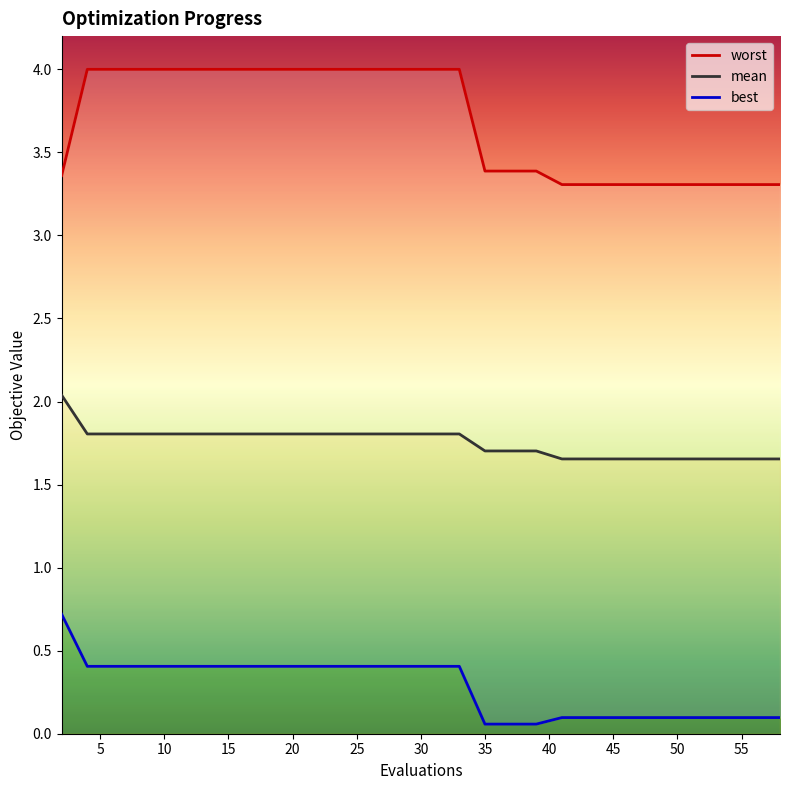

True or false: worst and best cross at least once.

False